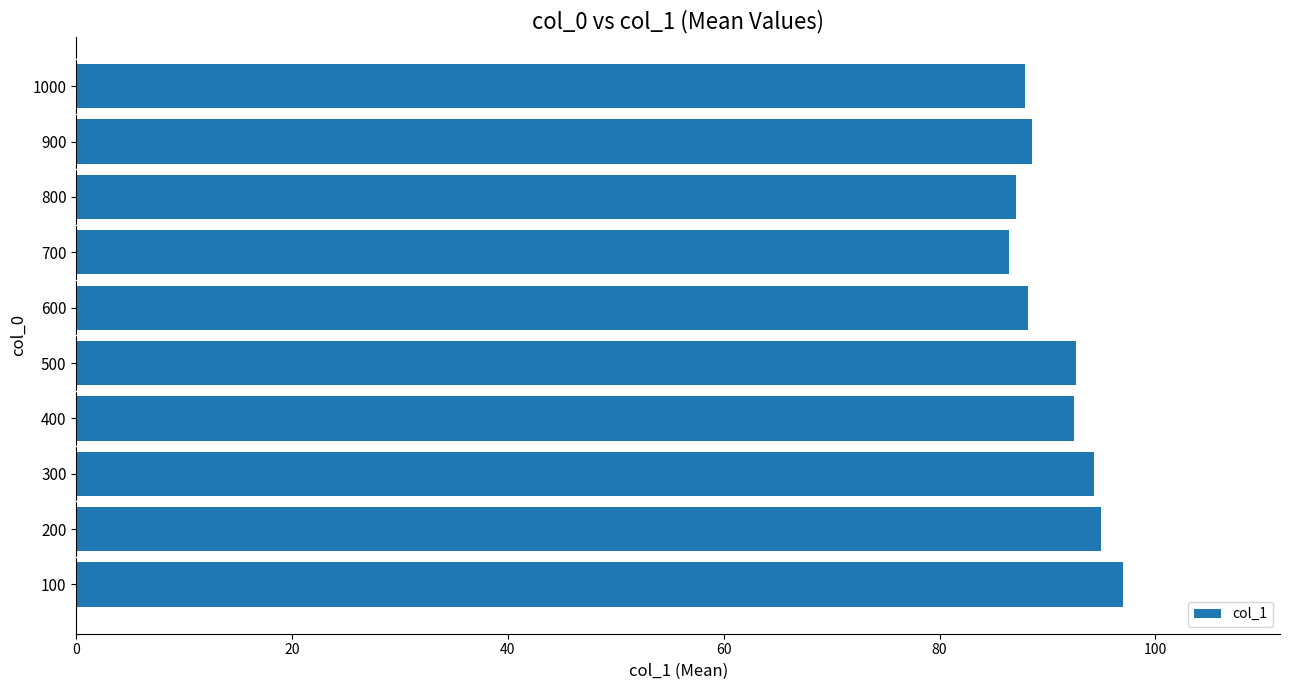

What is the approximate value at 300?

94.3